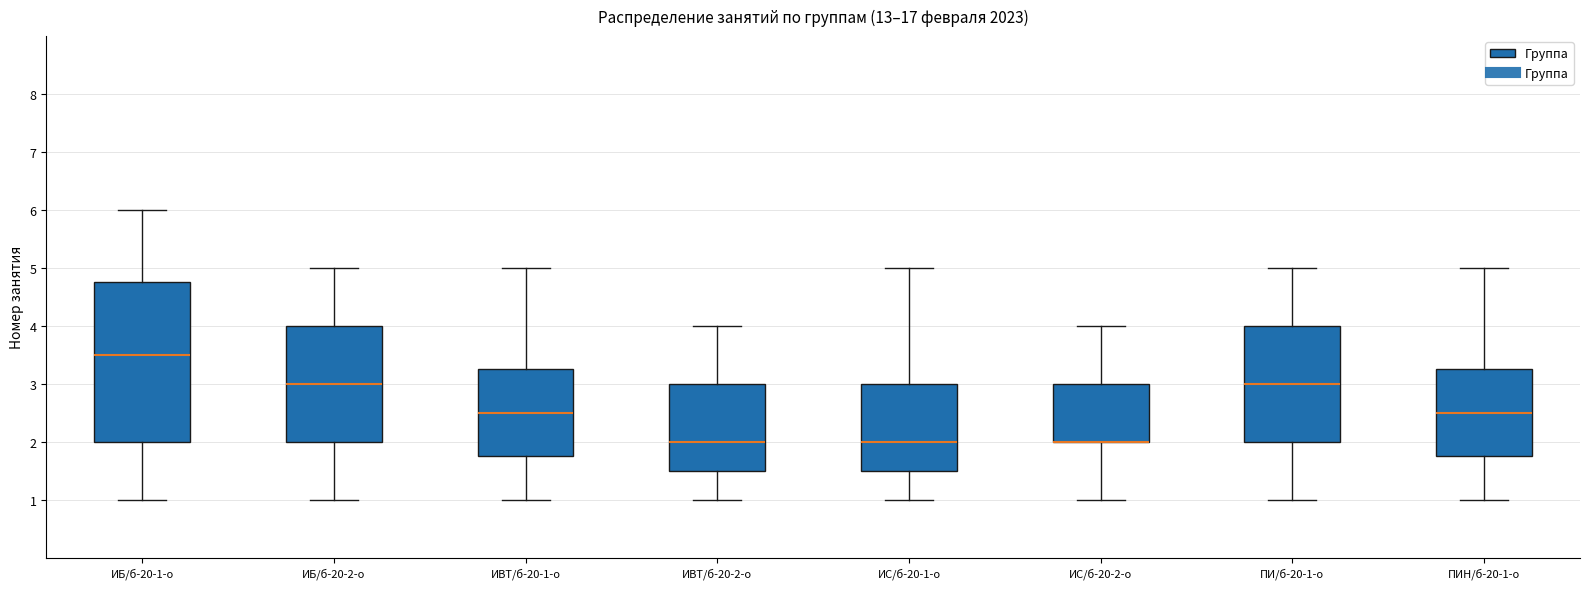

Comparing the boxes themselves (not the whiskers), which one is the tallest?

ИБ/б-20-1-о